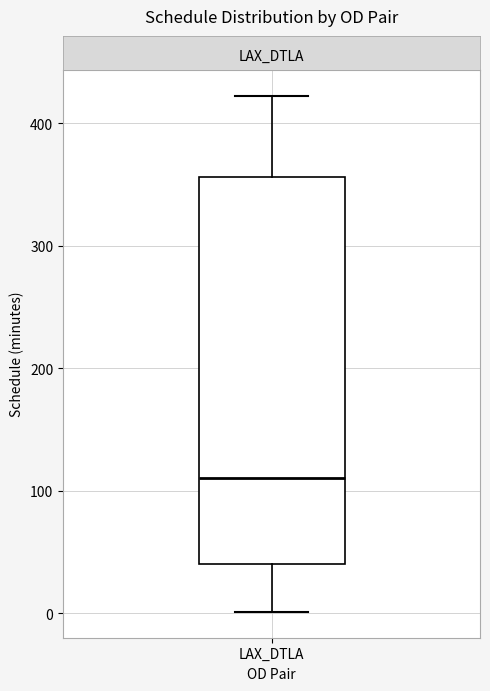

Read this box plot against the y-axis: the position of the median line, the range covered by the box, and the ends of both whiskers. The values are not printed on the chart, so give them approximately, as read against the axis.

median 110, box 40 to 360, whiskers 0 to 420